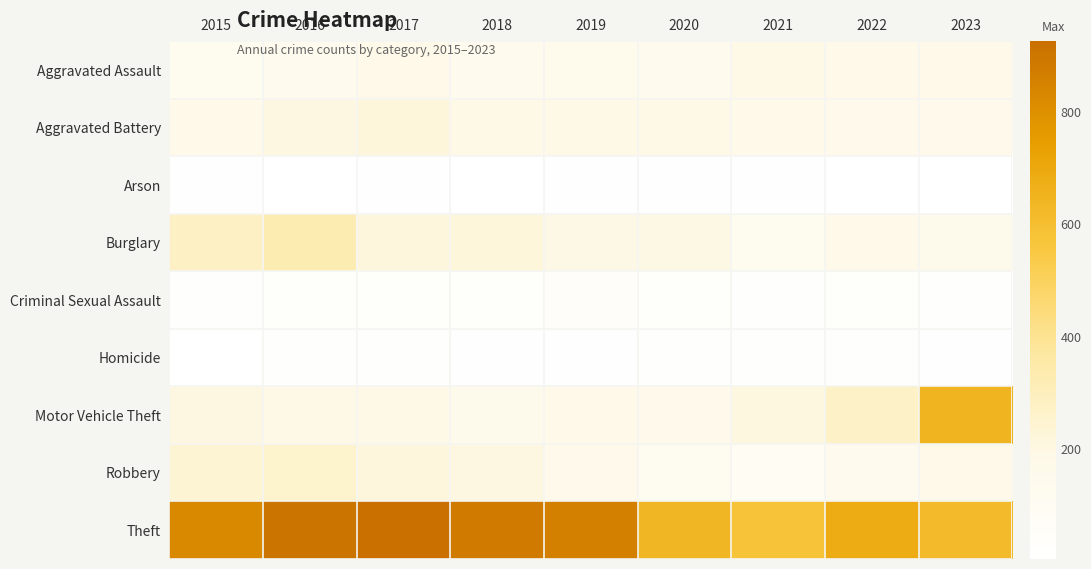

Which series changed the most between 2017 and 2019?

Theft